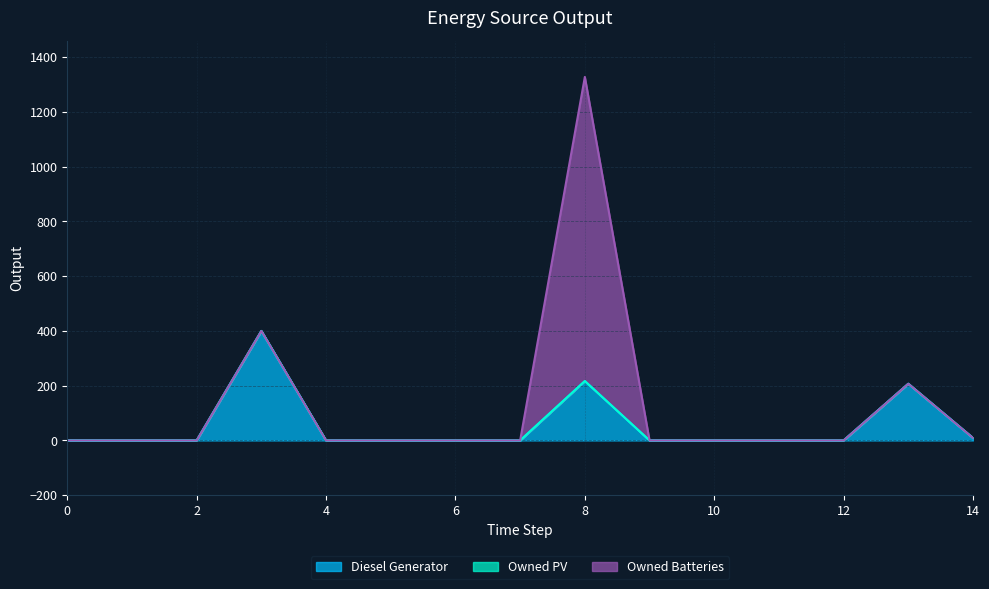

Rank the series by their average value, from highest to lowest.

Owned Batteries, Diesel Generator, Owned PV